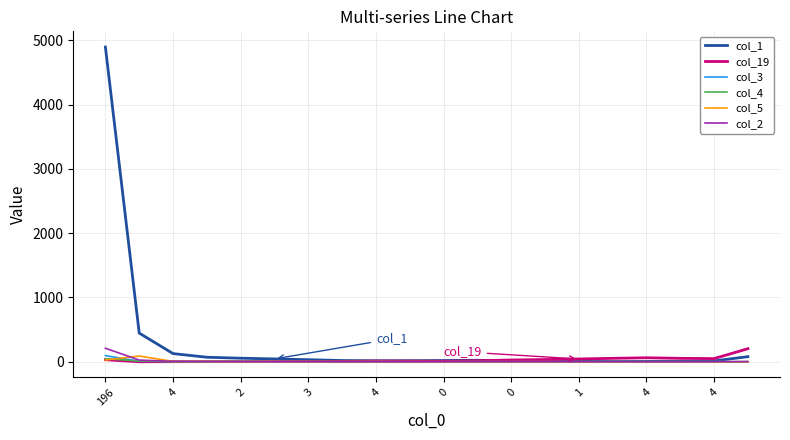

Is this an area chart (filled region under the line)?

No